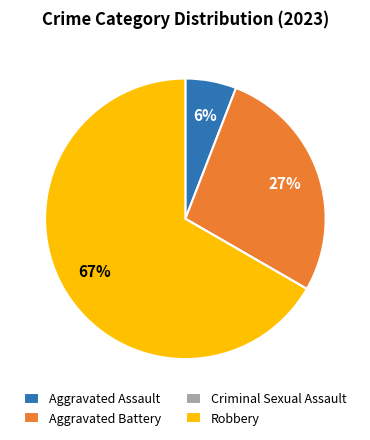

Is it true that Robbery is 53% of the pie?

False